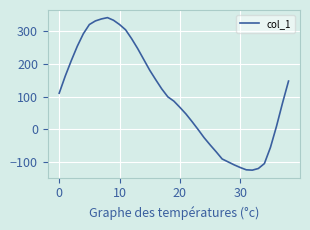

How many lines are shown in the chart?

1